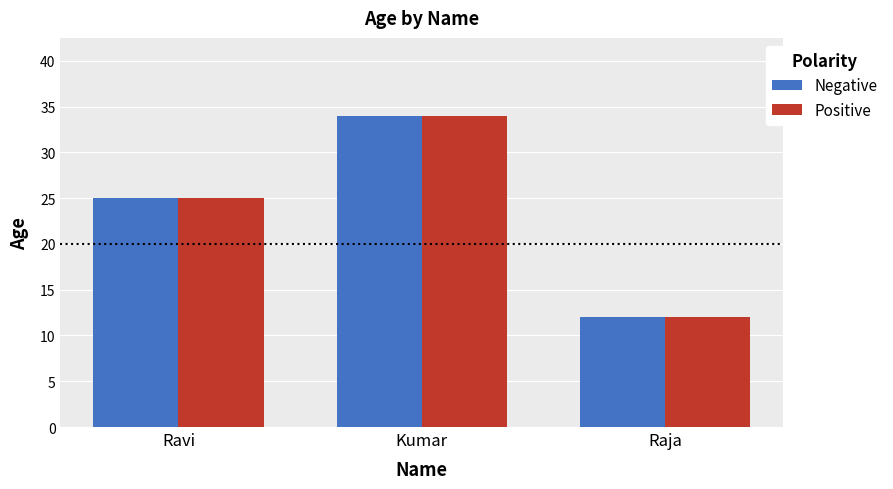

At which label is Negative closest to 23?

Ravi